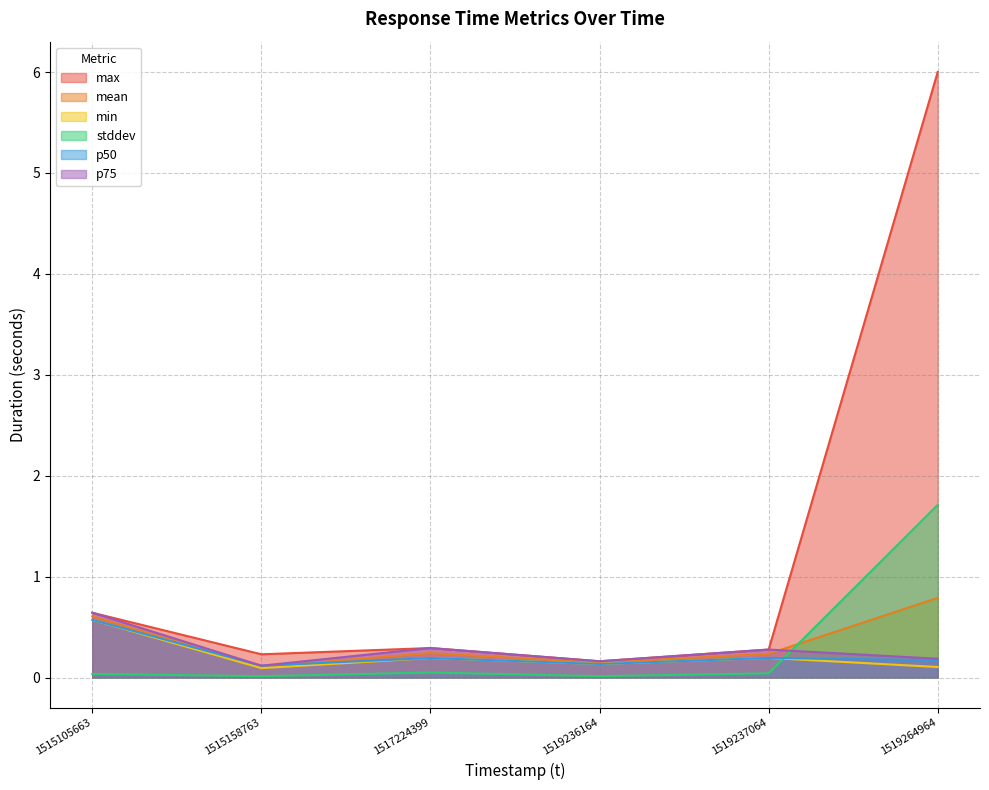

Which series has the widest spread of values?

max